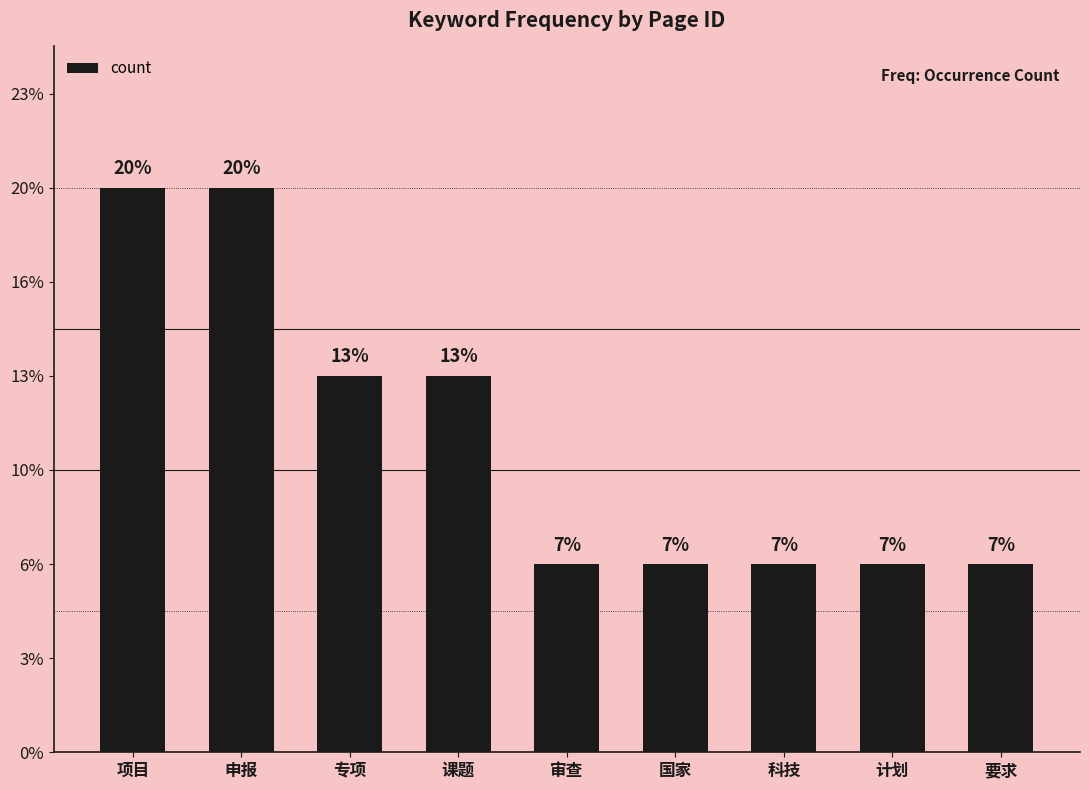

What is the sum of all values?

15